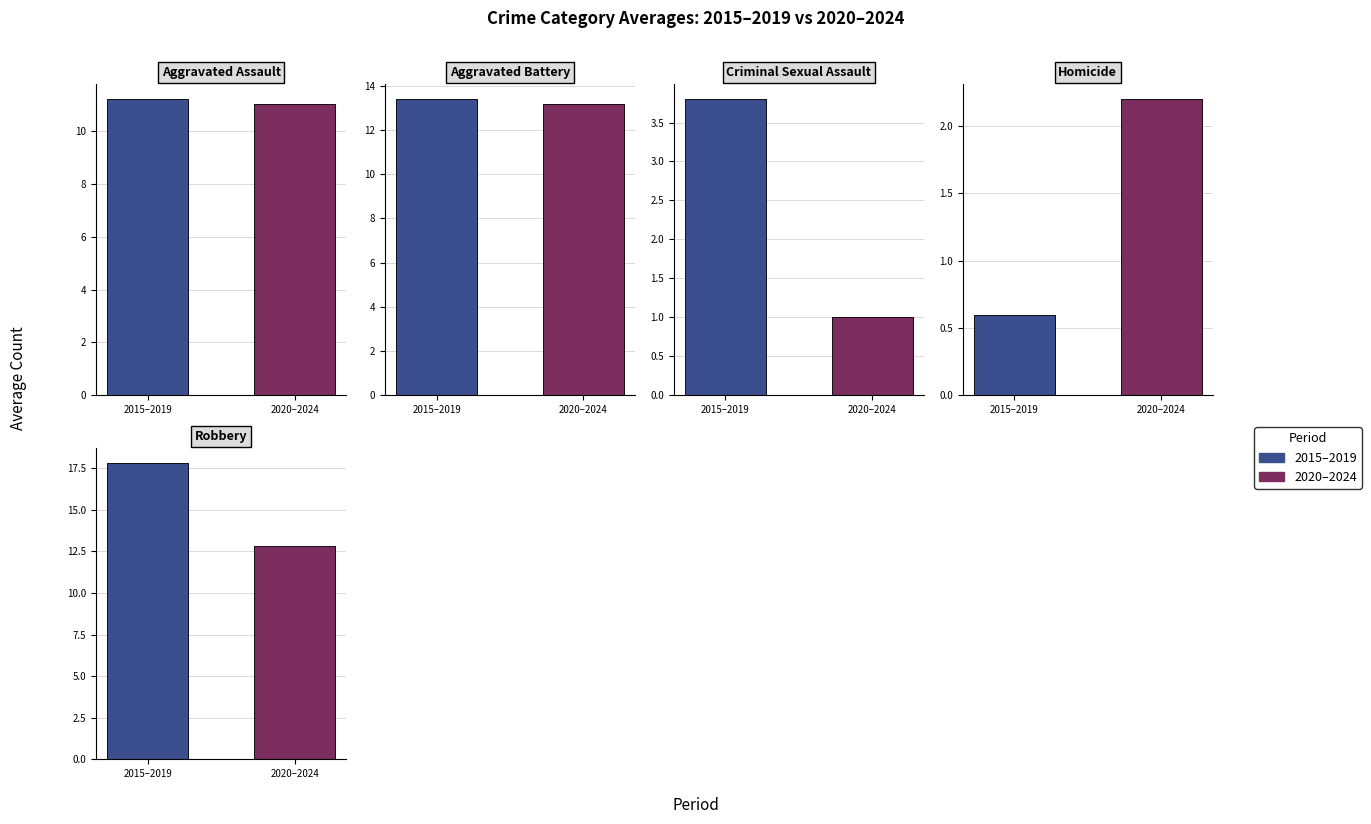

Does the chart contain stacked bars?

No